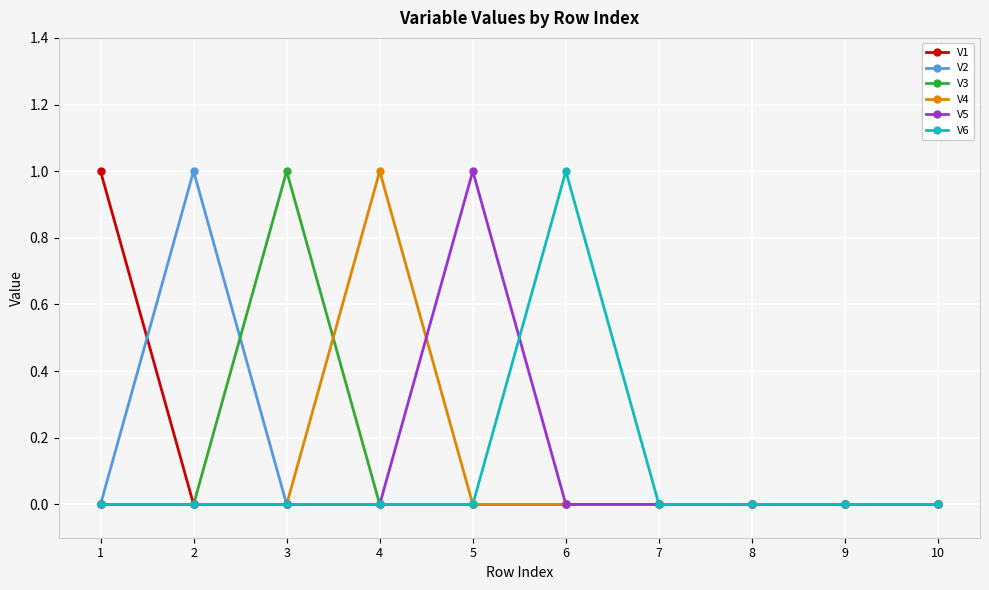

Where is the first local maximum for V3?

3